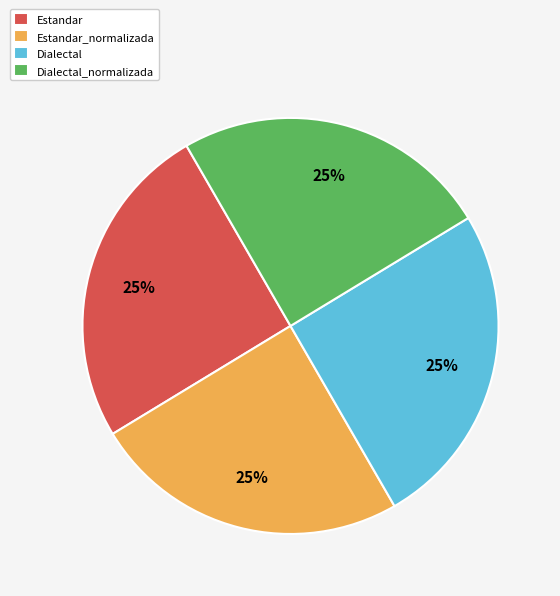

Does Estandar account for over 50% of the chart?

No